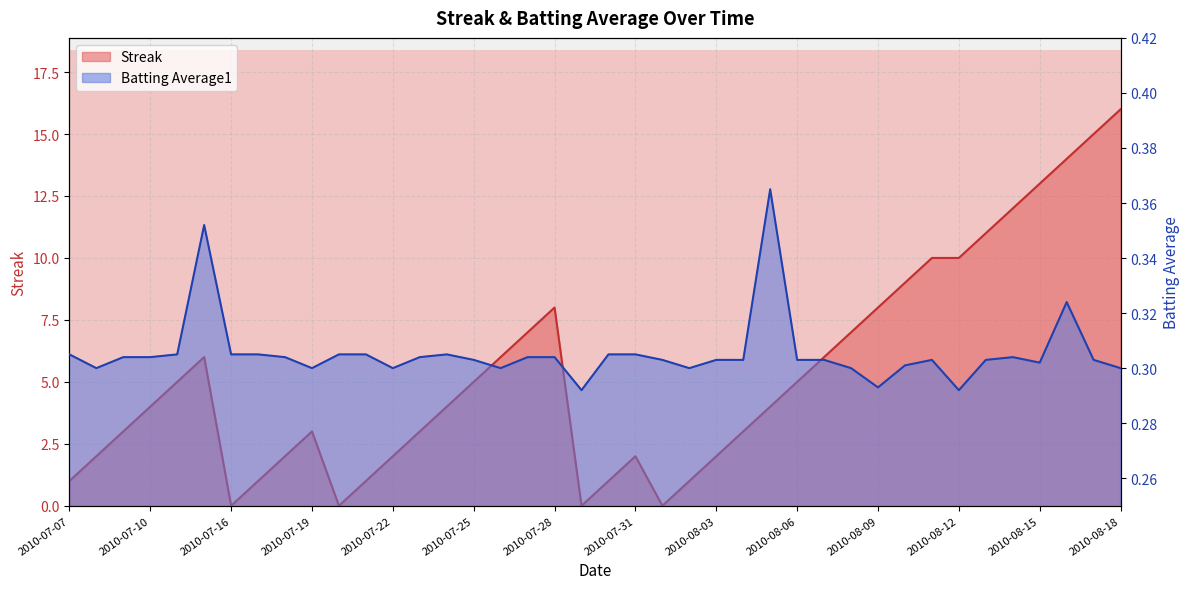

Rank the series by their average value, from highest to lowest.

Streak, Batting Average1